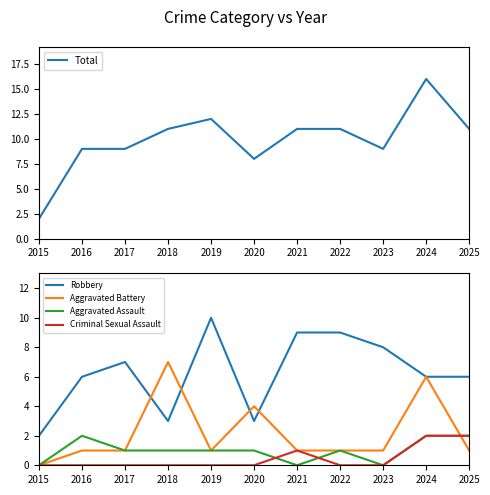

True or false: Criminal Sexual Assault has a value of 1 at 2021.

True